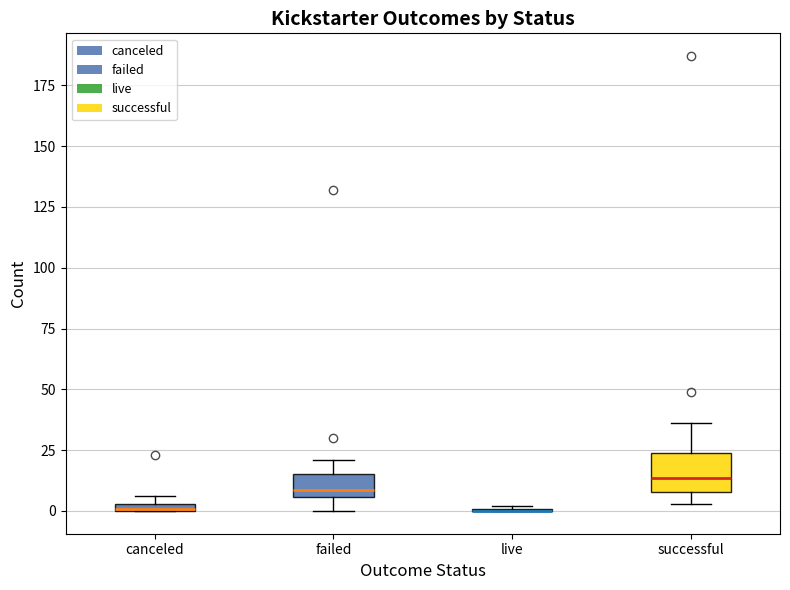

Where is the upper edge of the box for canceled on the y-axis? The values are not printed on the chart, so give them approximately, as read against the axis.

5